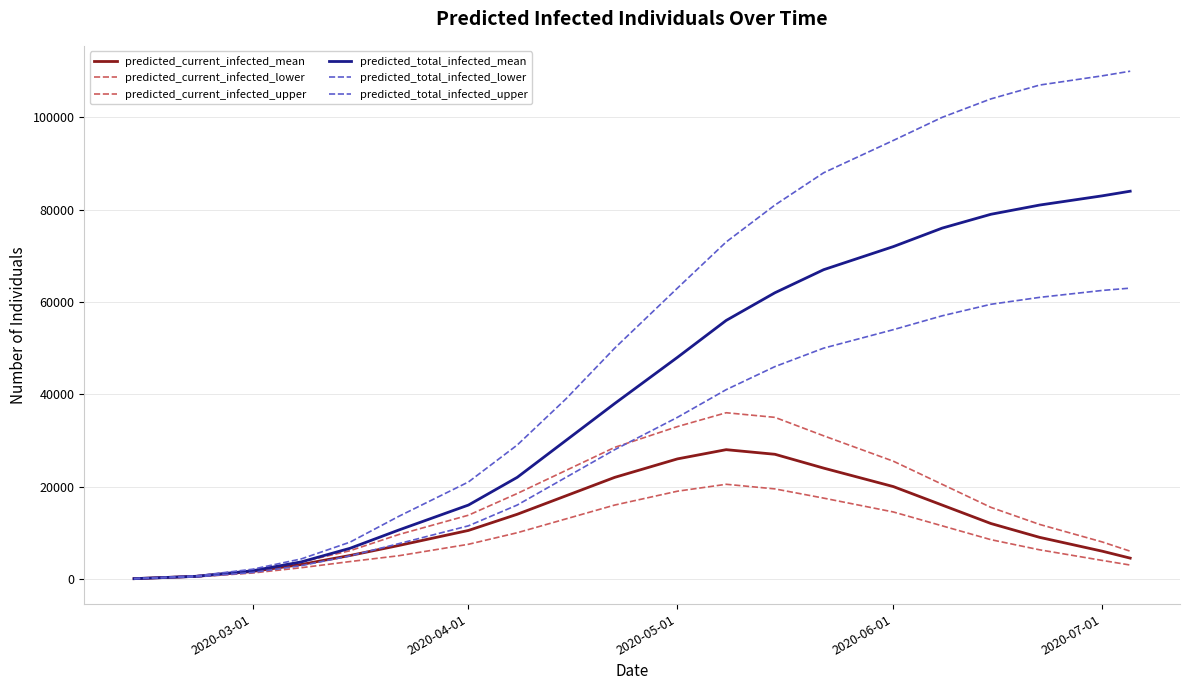

In predicted_current_infected_mean, how many points are higher than both neighbors (excluding endpoints)?

1